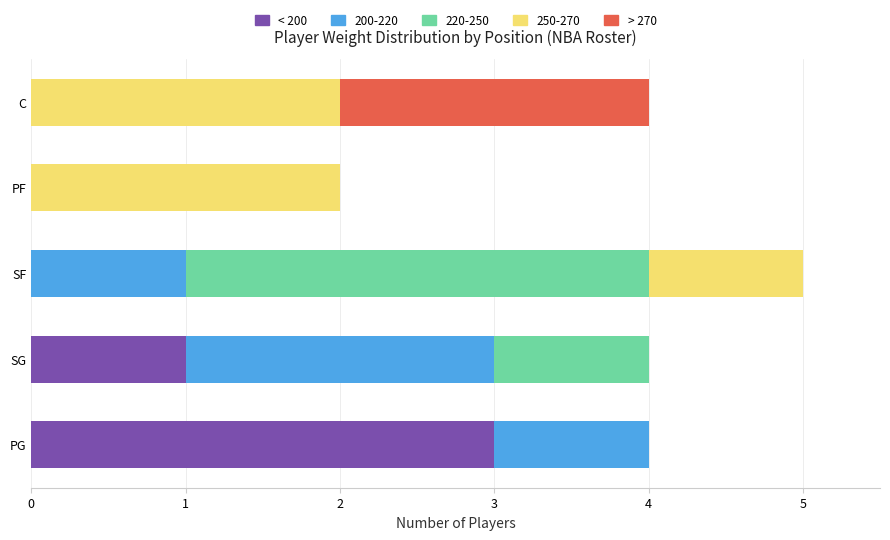

At which category is the sum across all series the highest?

SF